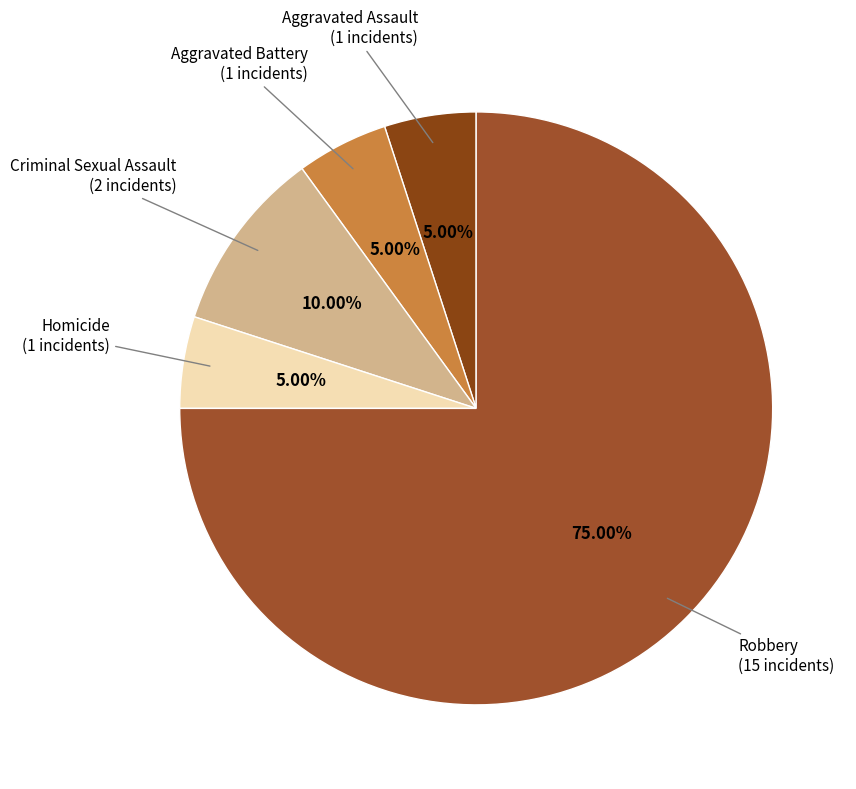

What portion of the pie excludes Criminal Sexual Assault?

90.0%